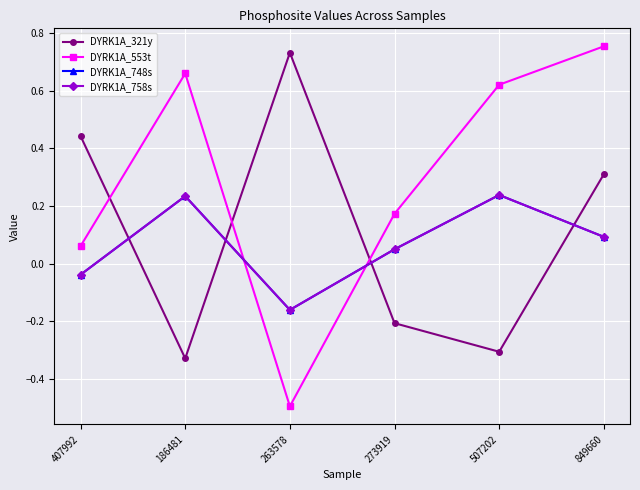

Does the chart have visible grid lines?

Yes